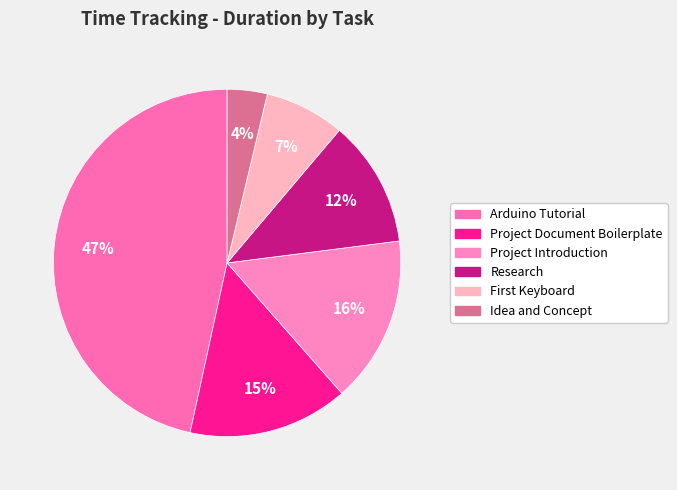

Count the number of slices in the pie.

6